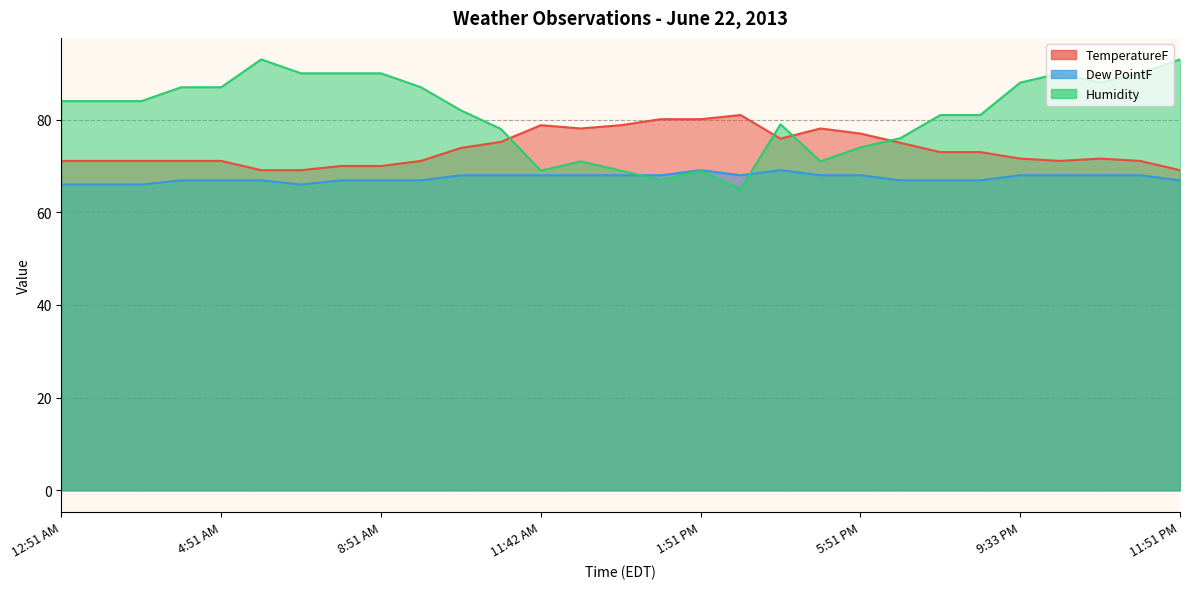

Which series ends up on top after the final intersection of Dew PointF and Humidity?

Humidity